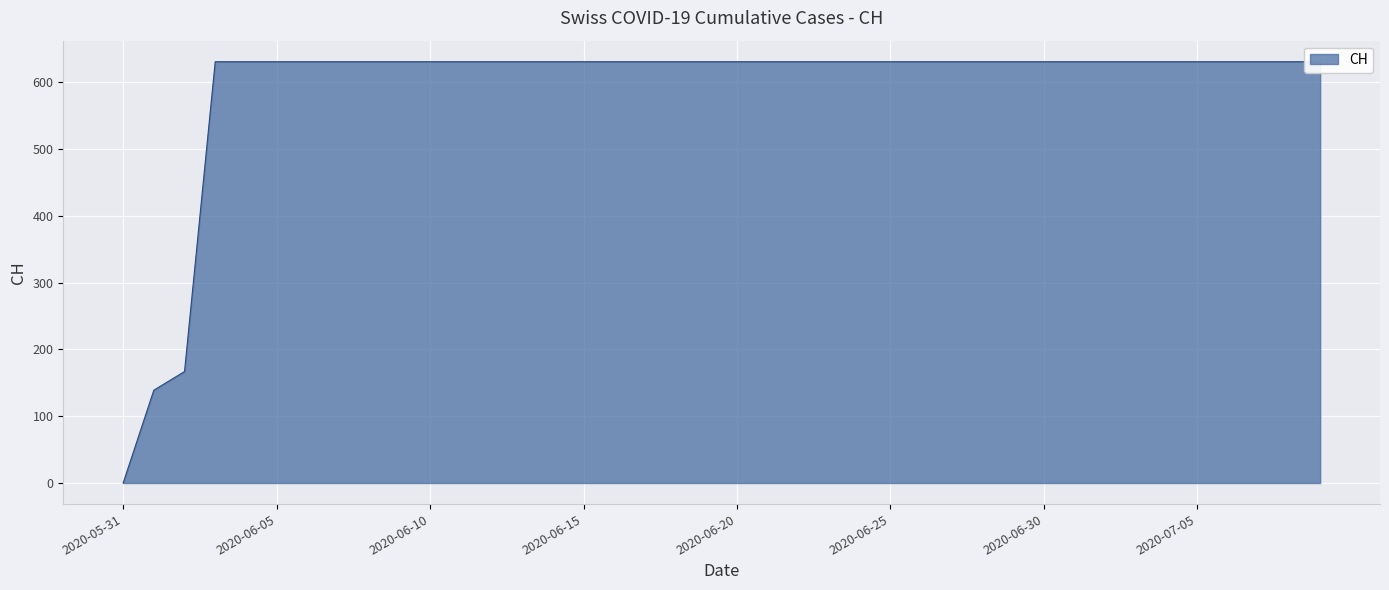

Approximately how many times larger is the value at 2020-06-05 compared to 2020-07-02?

1.0